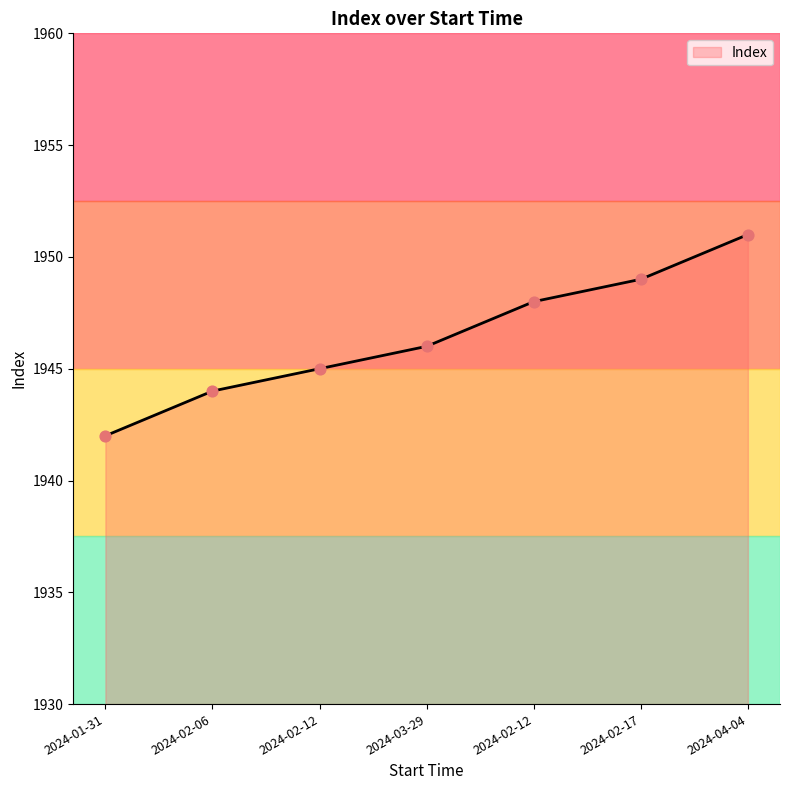

What is the ratio of the value at 2024-04-04 to the value at 2024-02-12?

1.0